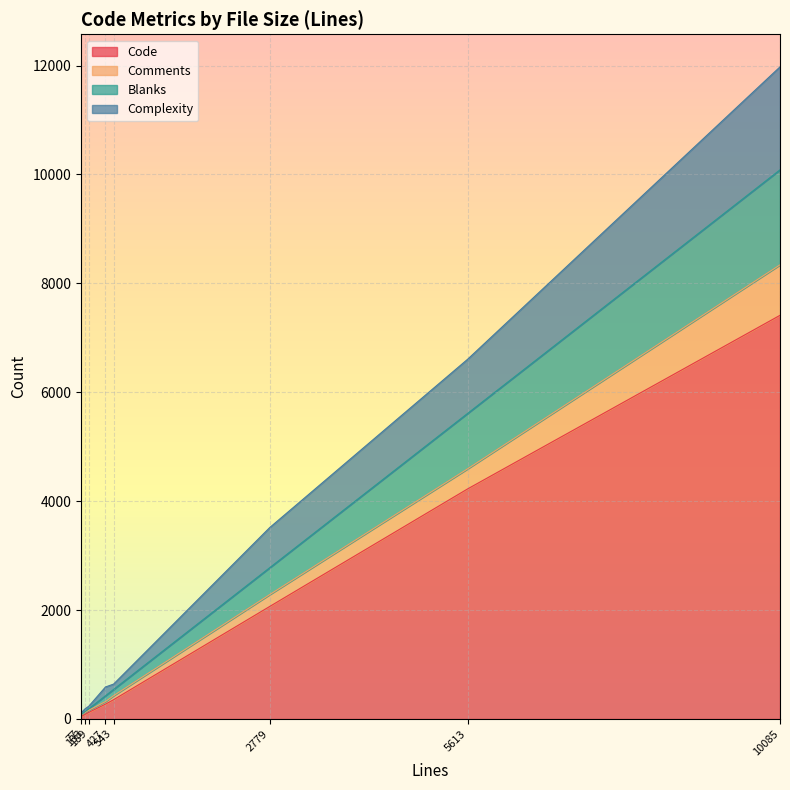

What is the smallest value displayed?

11